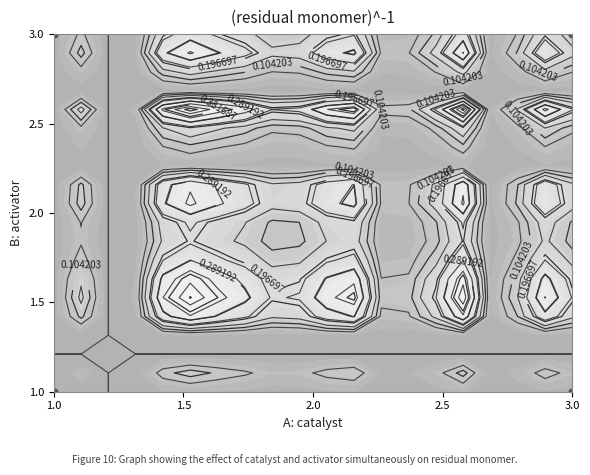

What is the approximate value at 1.0?

3